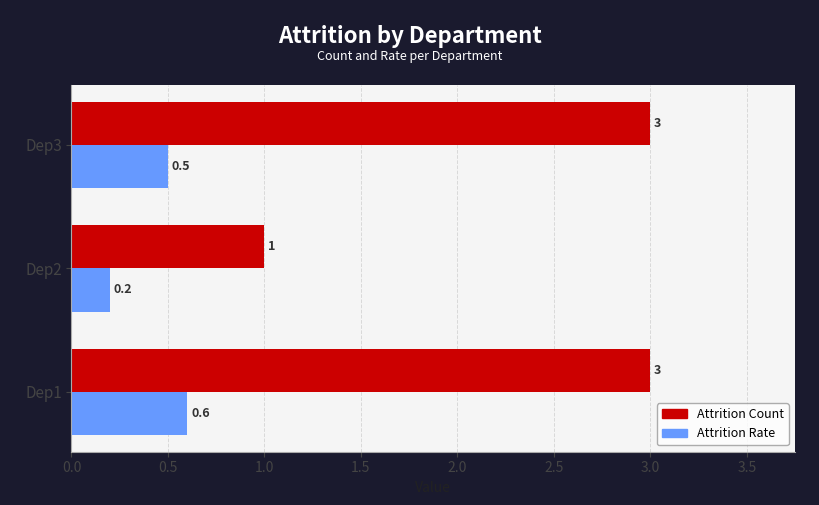

What is the minimum value for Attrition Rate?

0.2